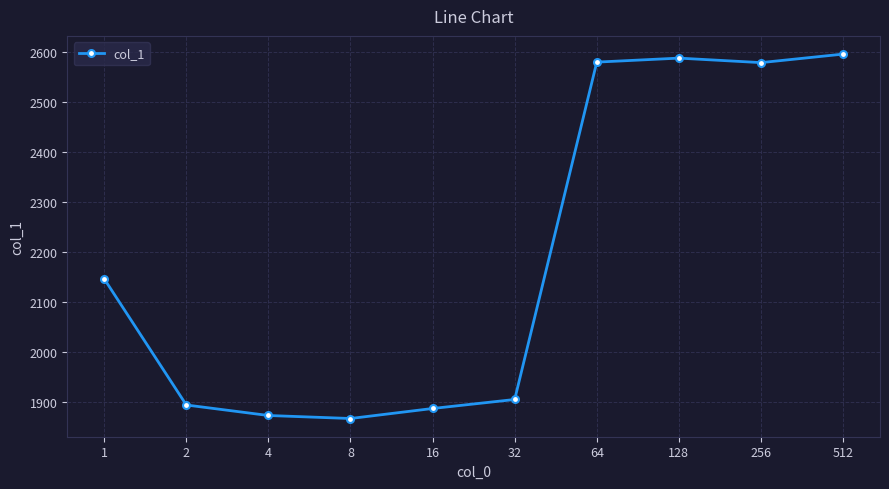

How many points are lower than both their immediate neighbors (excluding endpoints)?

2